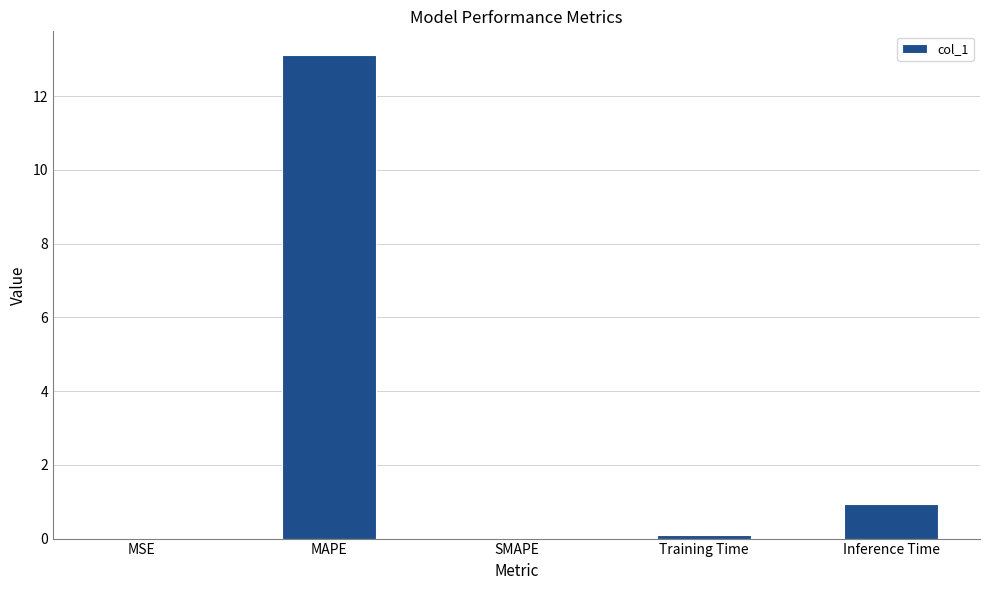

Between MAPE and MSE, which is larger?

MAPE